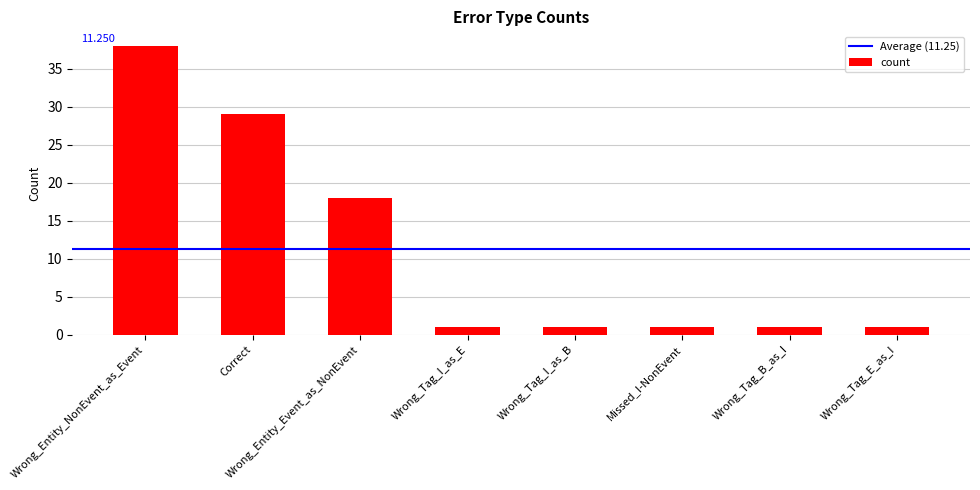

Reading left to right, transcribe all the data shown in this chart.

Wrong_Entity_NonEvent_as_Event=38	Correct=29	Wrong_Entity_Event_as_NonEvent=18	Wrong_Tag_I_as_E=1	Wrong_Tag_I_as_B=1	Missed_I-NonEvent=1	Wrong_Tag_B_as_I=1	Wrong_Tag_E_as_I=1